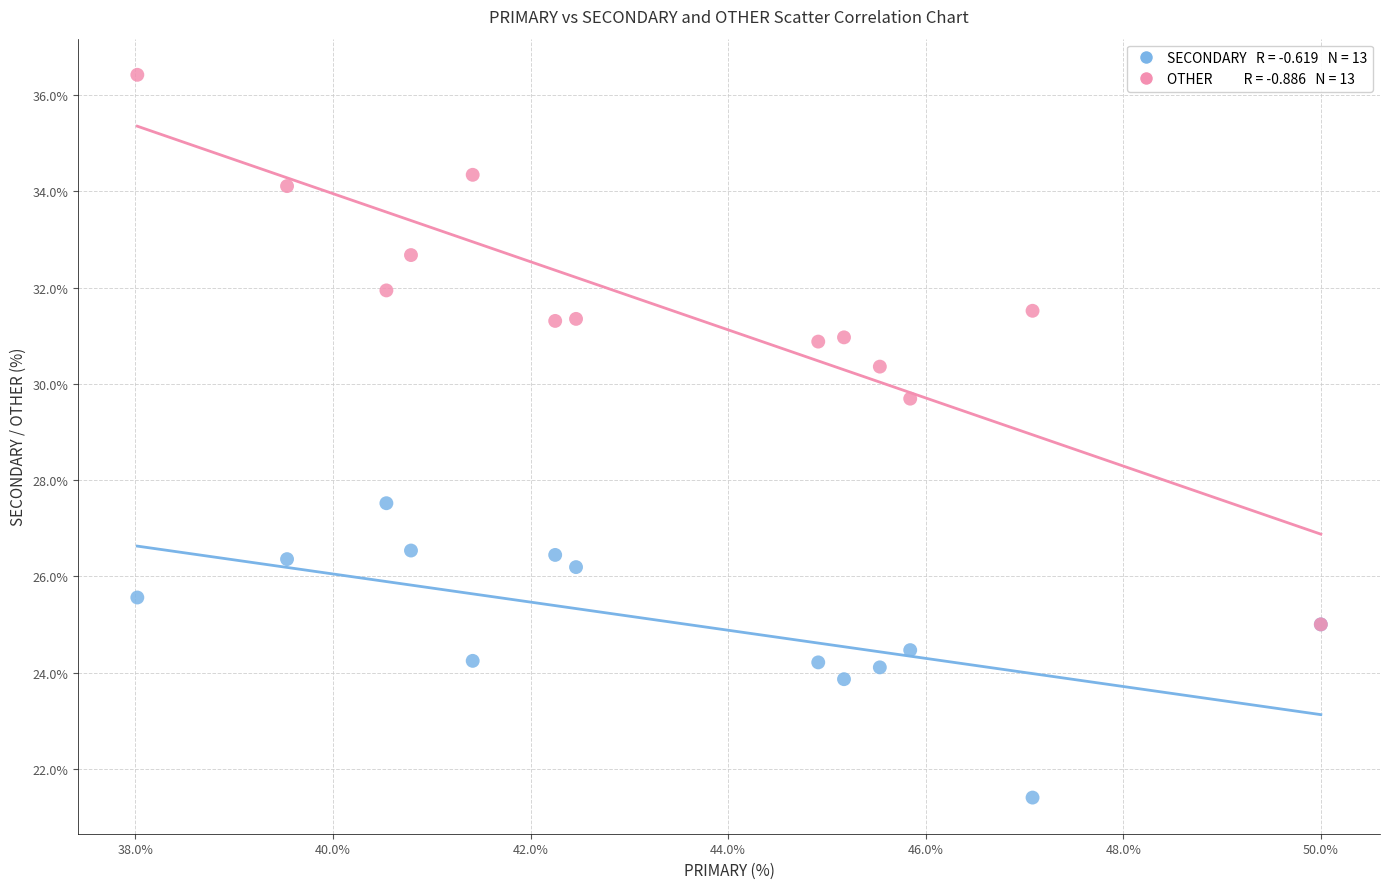

Across all series, what Y value is closest to 28?

27.5